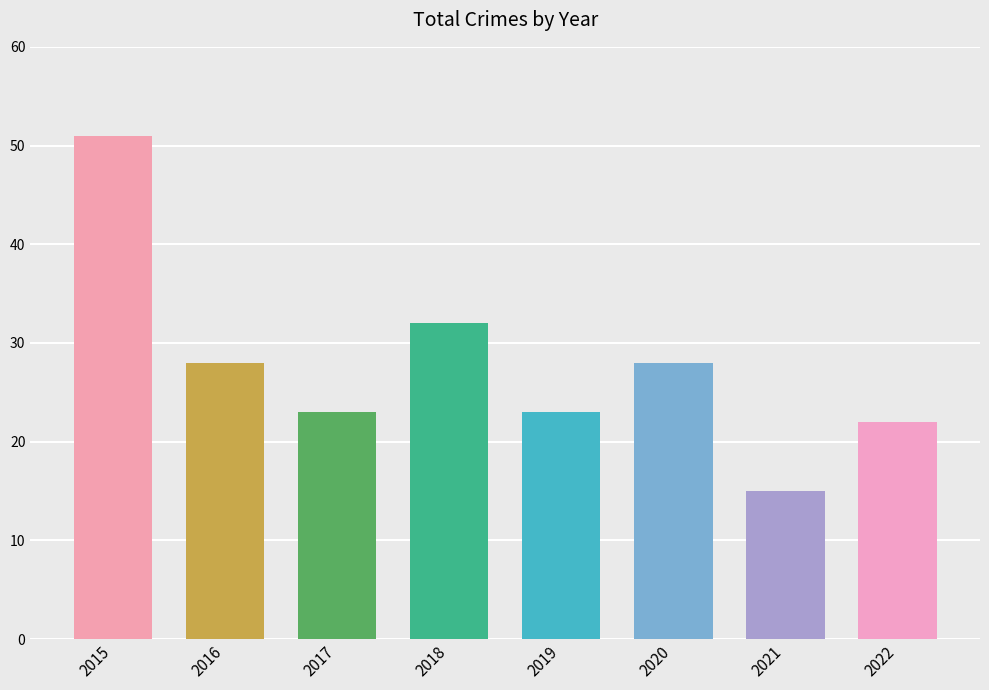

What is the value of the 7th bar from the left?

15